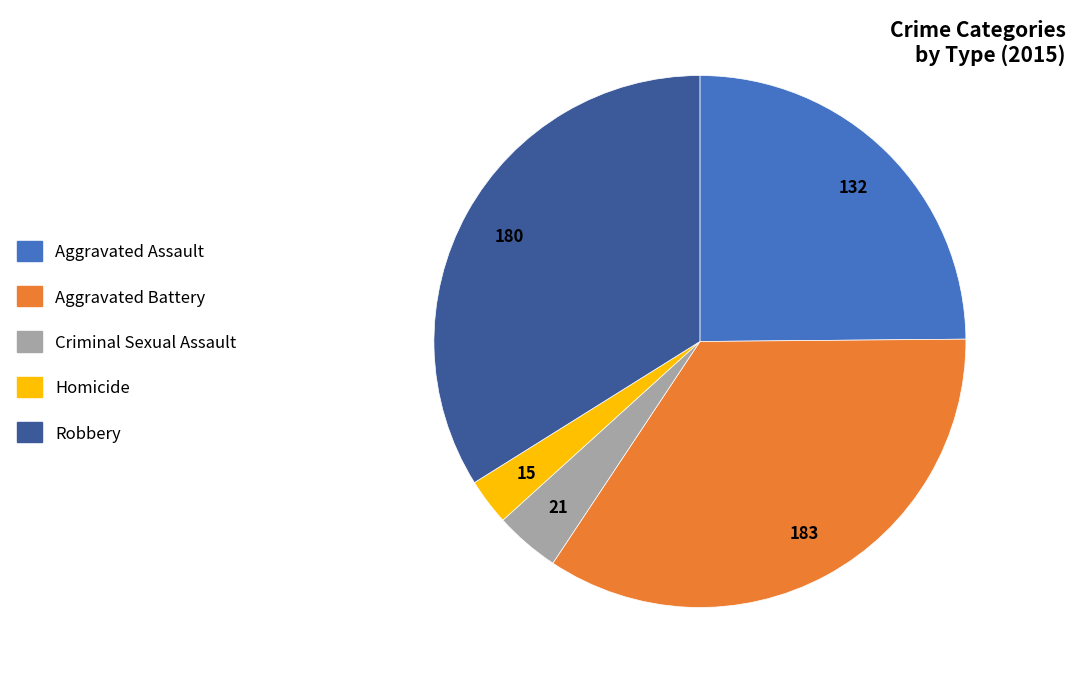

Which category has the biggest portion of the pie?

Aggravated Battery